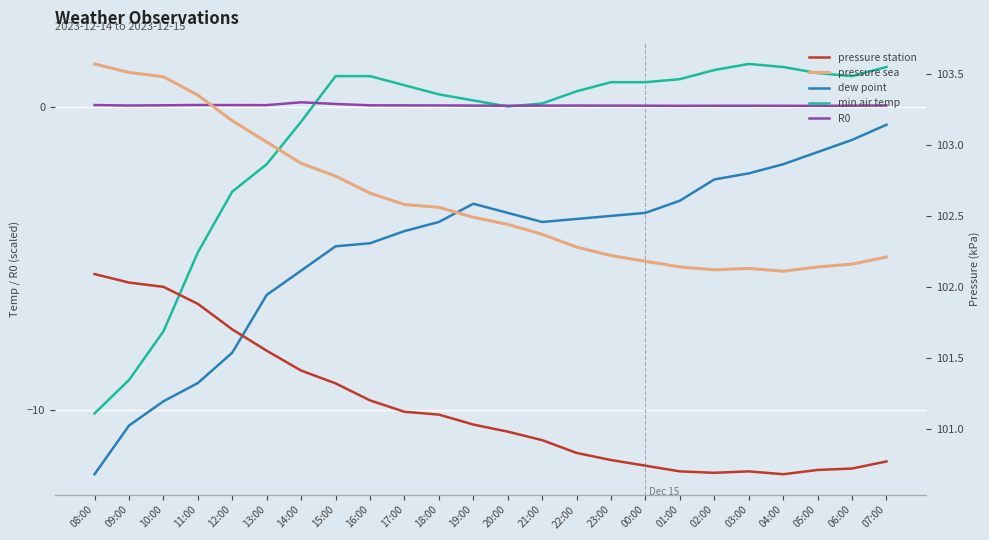

Which category has the lowest value in the pressure station series?

04:00